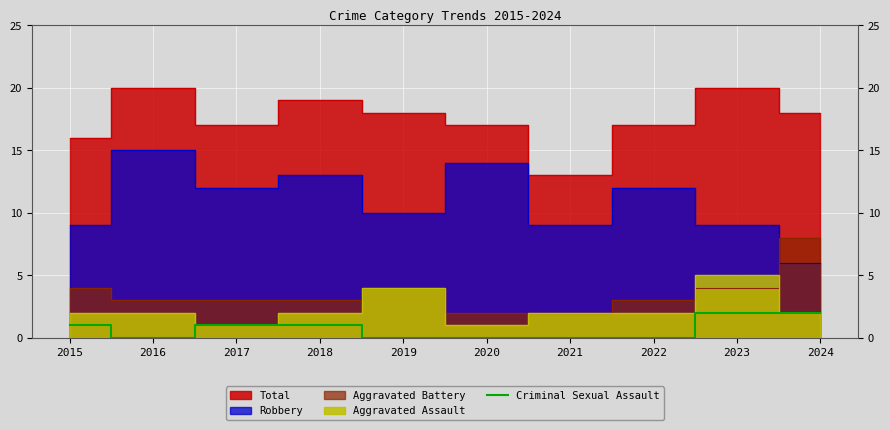

The Criminal Sexual Assault series shows -1 at 2022. True or false?

False